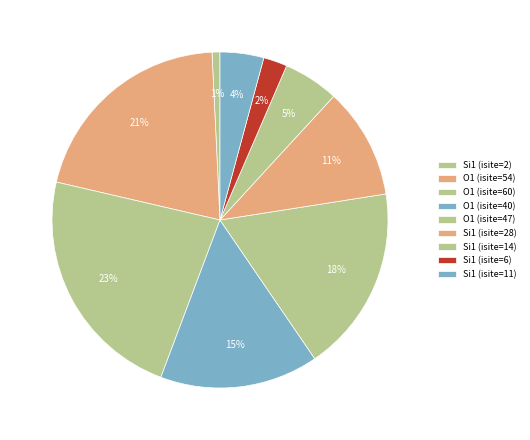

How many segments does this pie chart have?

9